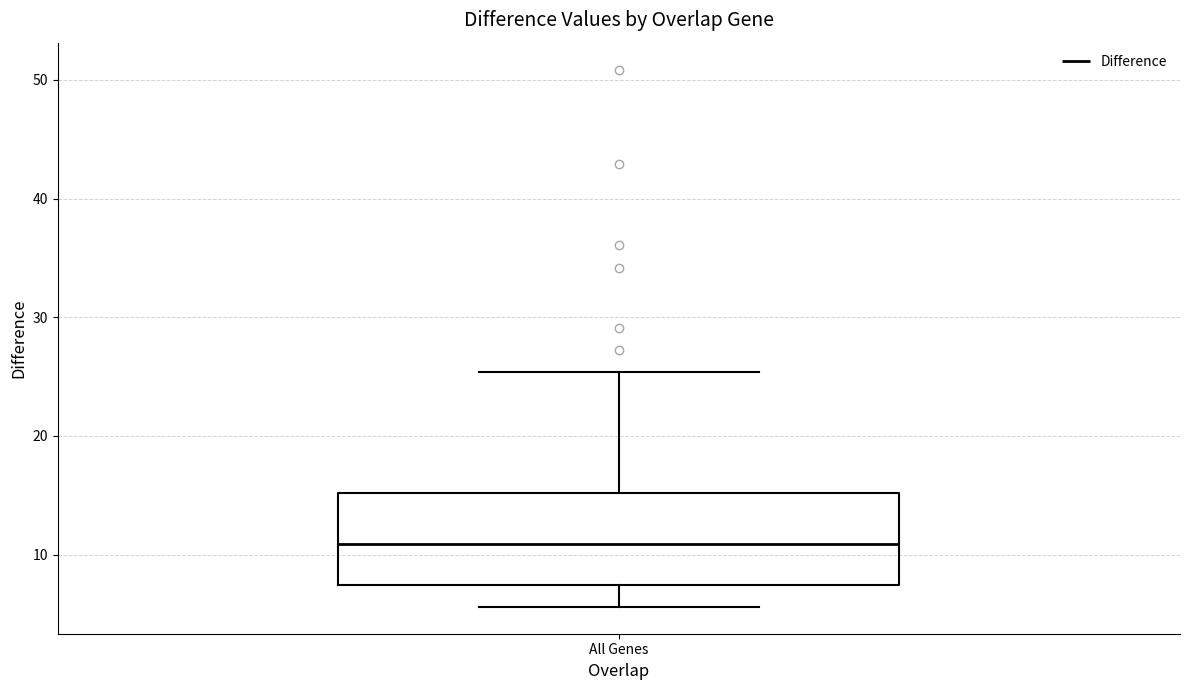

Read this box plot against the y-axis: the position of the median line, the range covered by the box, and the ends of both whiskers. The values are not printed on the chart, so give them approximately, as read against the axis.

median 11, box 7 to 15, whiskers 6 to 25